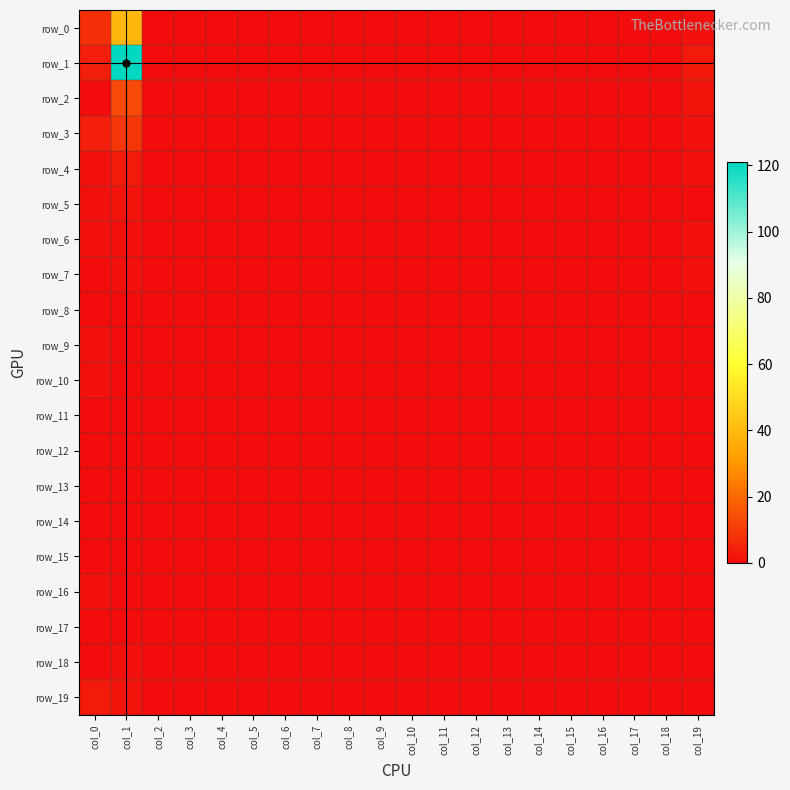

What is the average value of the row_3 series?

1